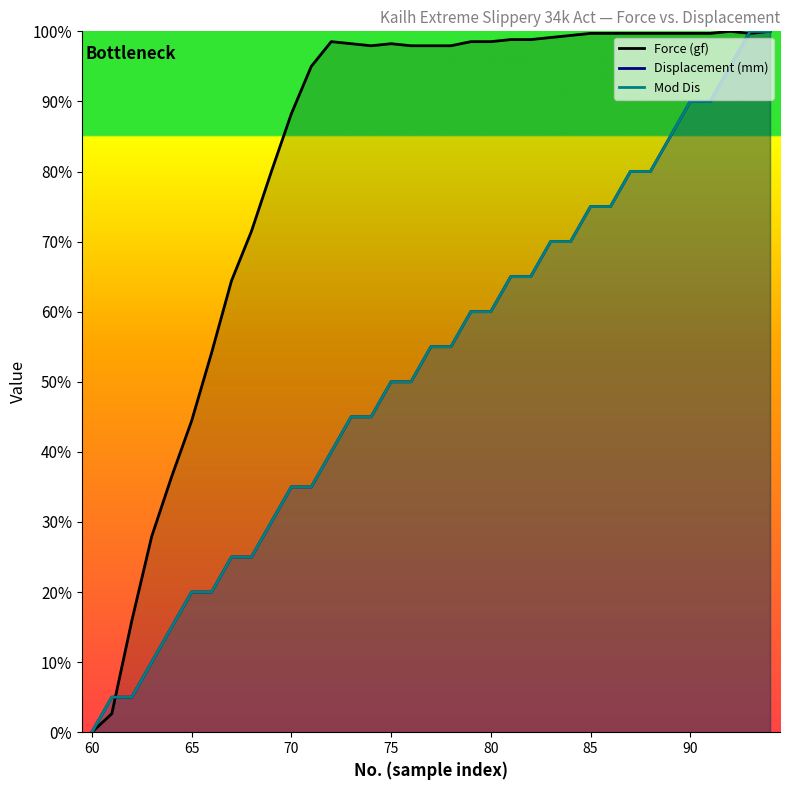

Which category has the lowest value in the Force (gf) series?

60